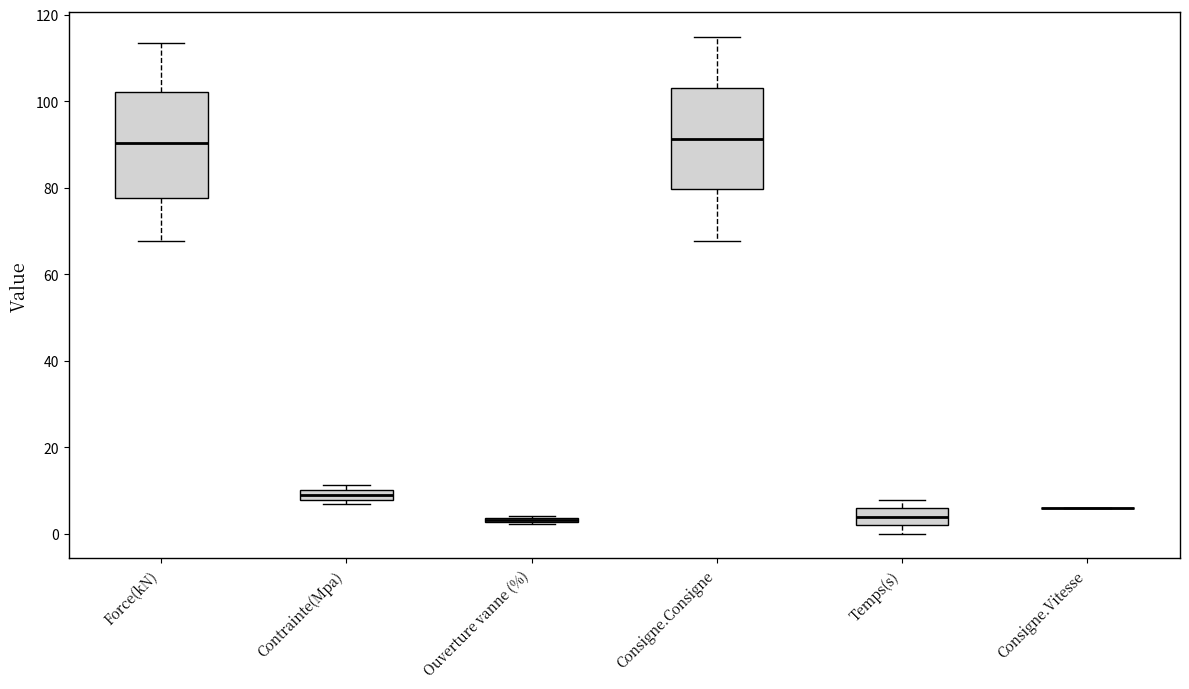

Where is the lower edge of the box for Ouverture vanne (%) on the y-axis? The values are not printed on the chart, so give them approximately, as read against the axis.

2